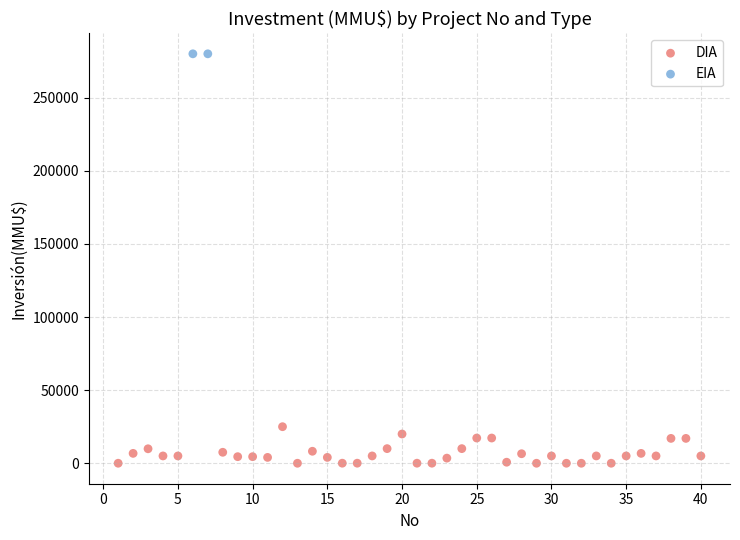

What are all the series names shown in the legend?

DIA, EIA